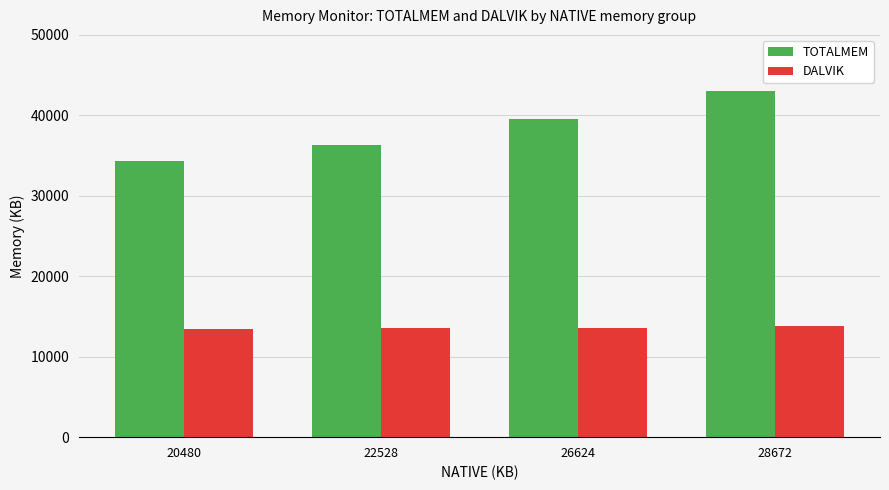

At which label is TOTALMEM closest to 38681?

26624